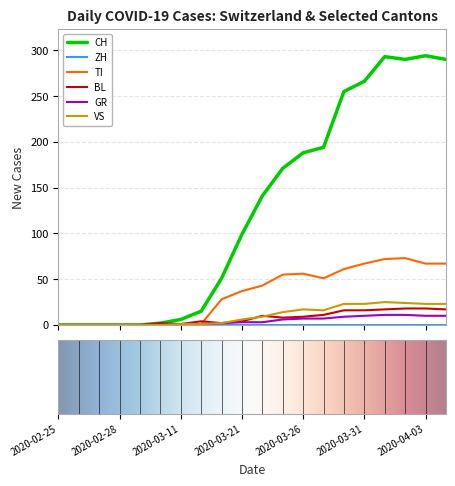

What is the difference between the maximum and minimum values in the TI series?

73